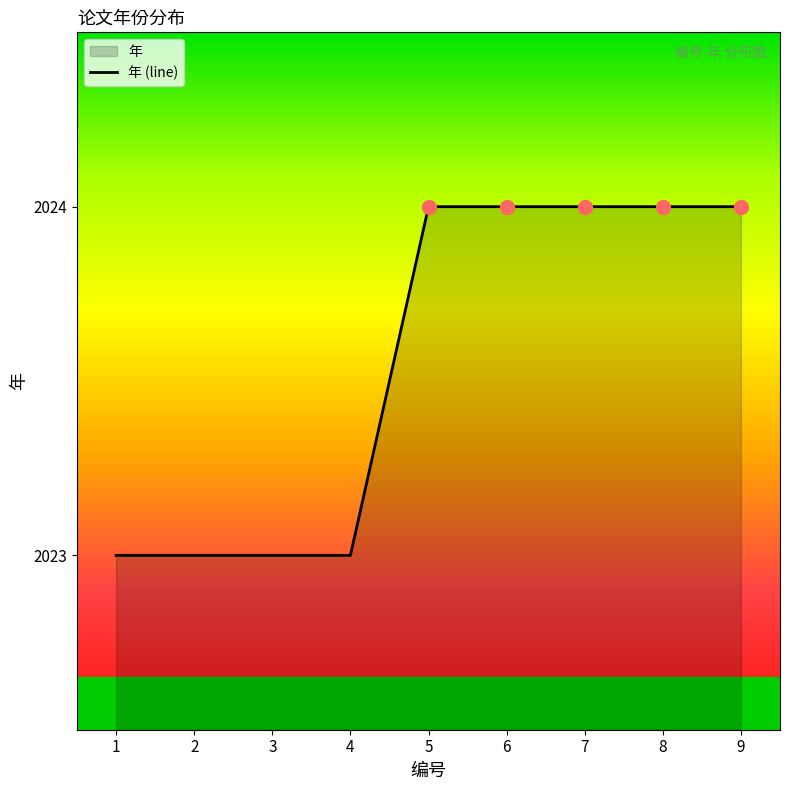

What is the value of the 7th point from the left?

2024